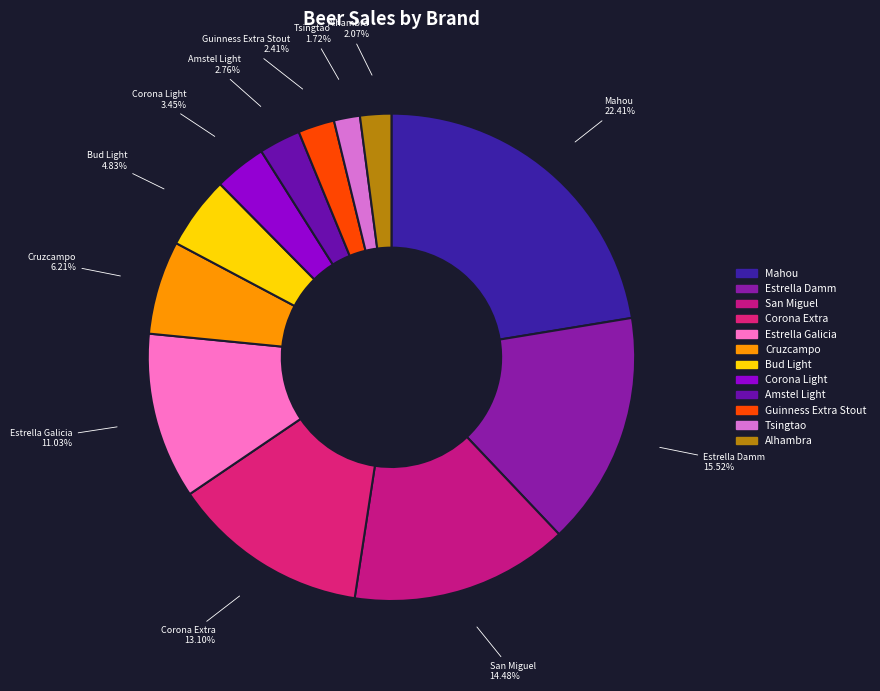

Which category has the biggest portion of the pie?

Mahou